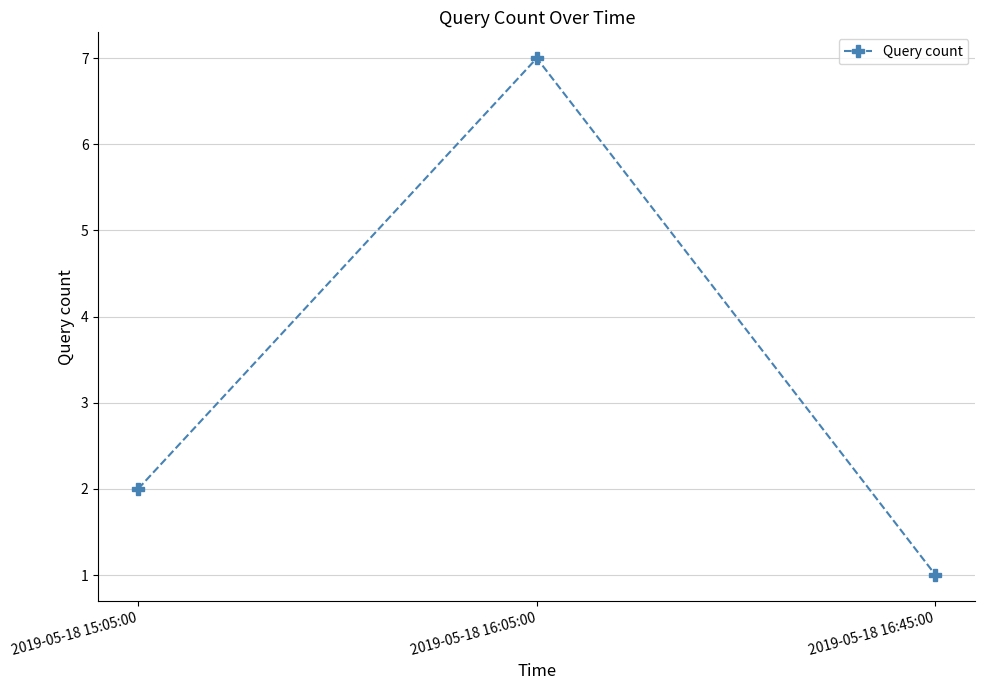

True or false: the data shows 1 at 2019-05-18 15:05:00.

False